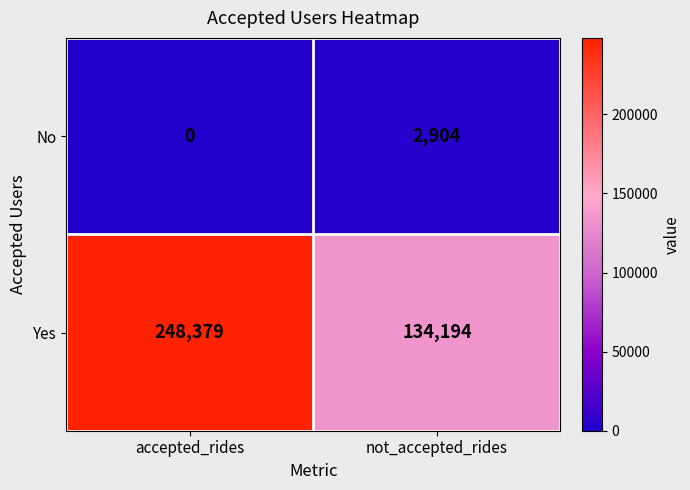

True or false: Yes has a value of 134194 at not_accepted_rides.

True